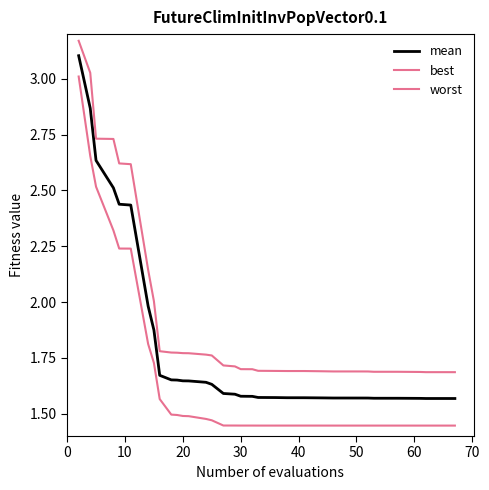

What is the value of the worst point at the 5th from the left?

2.6